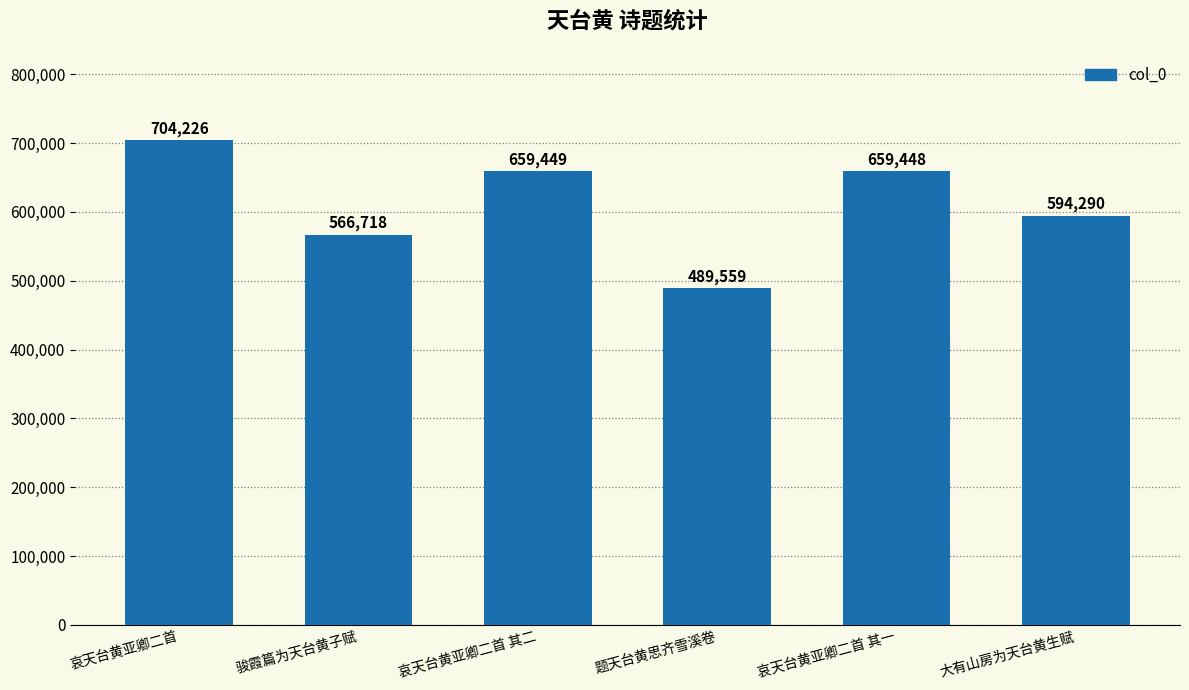

What is the greatest value displayed?

704226